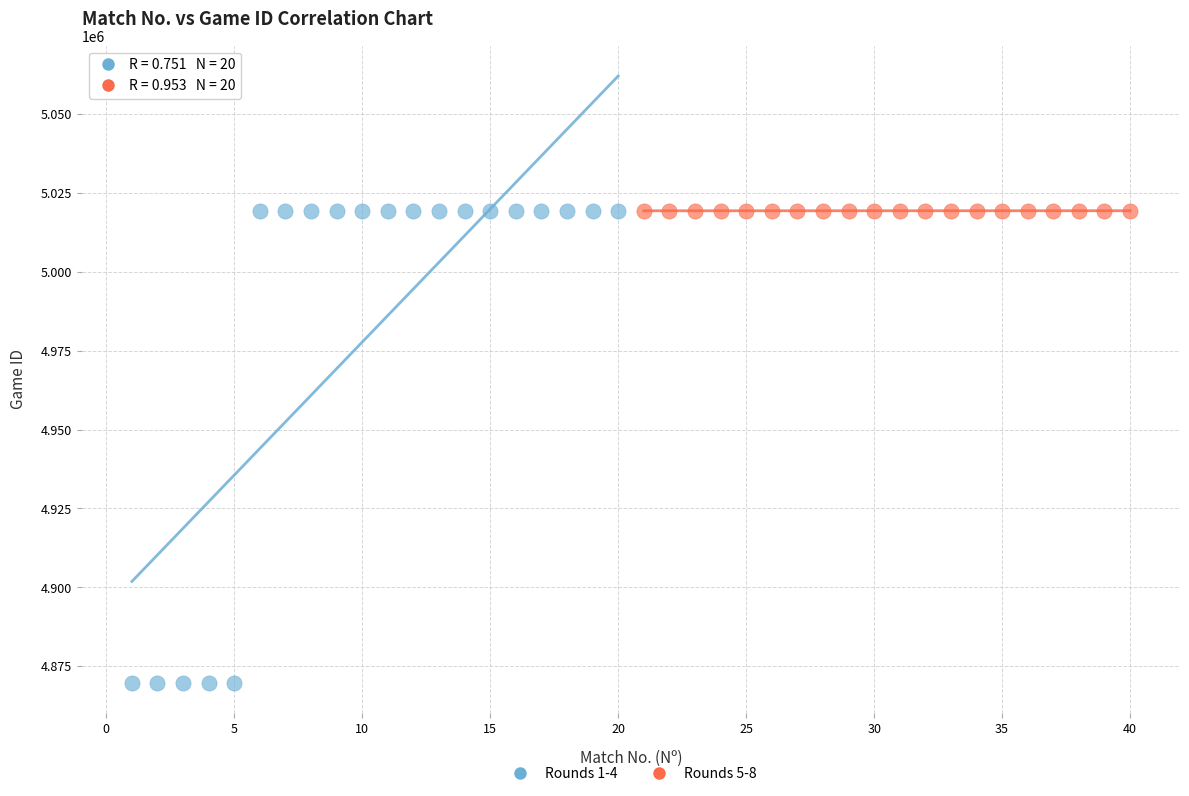

Which series reaches the minimum Y coordinate?

Rounds 1-4